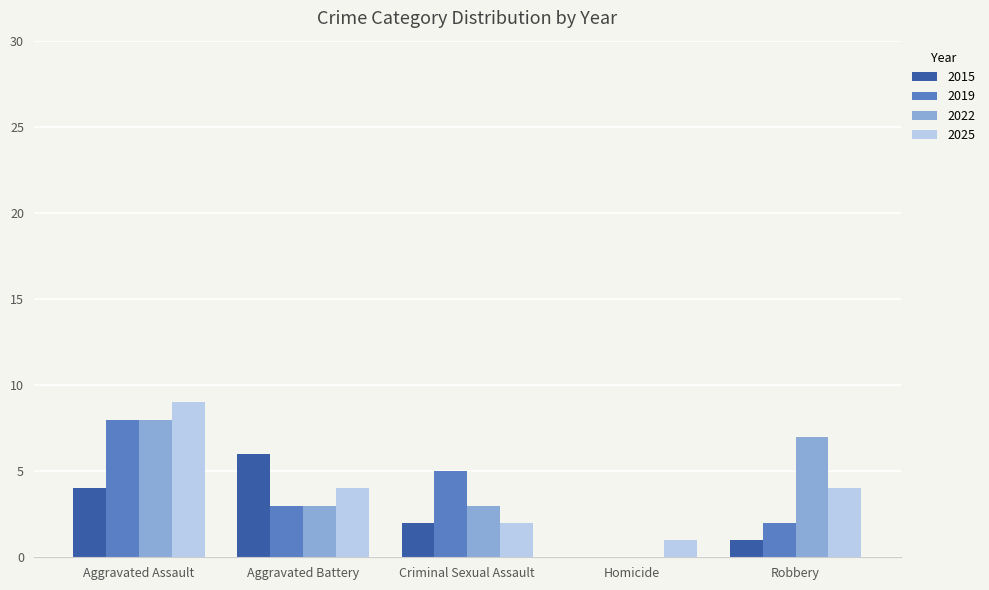

The value of 2025 at Homicide is 1. True or false?

True